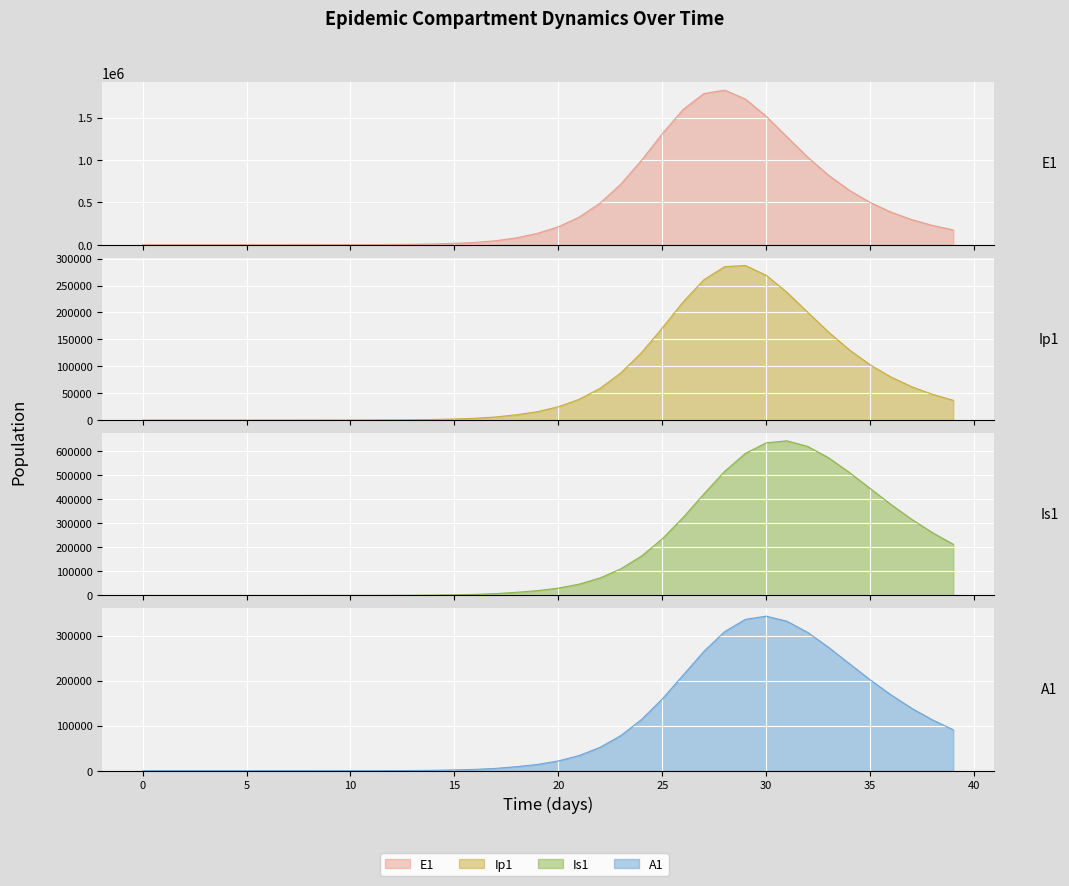

What is the maximum value for Ip1?

287363.9